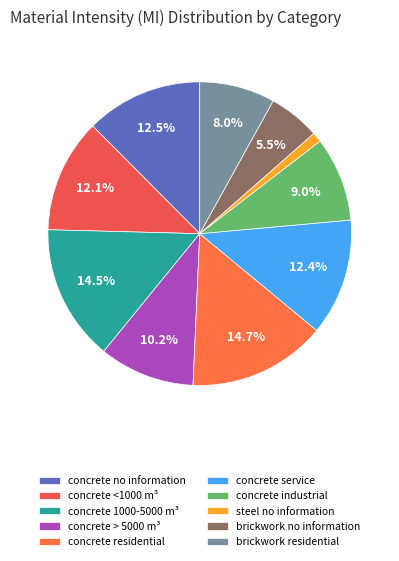

Is there a majority slice in this chart?

No